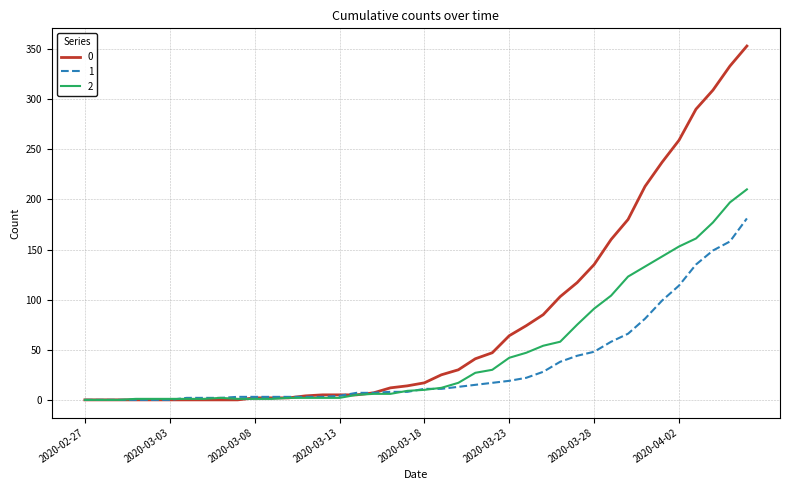

Rank the series by their average value, from highest to lowest.

0, 2, 1